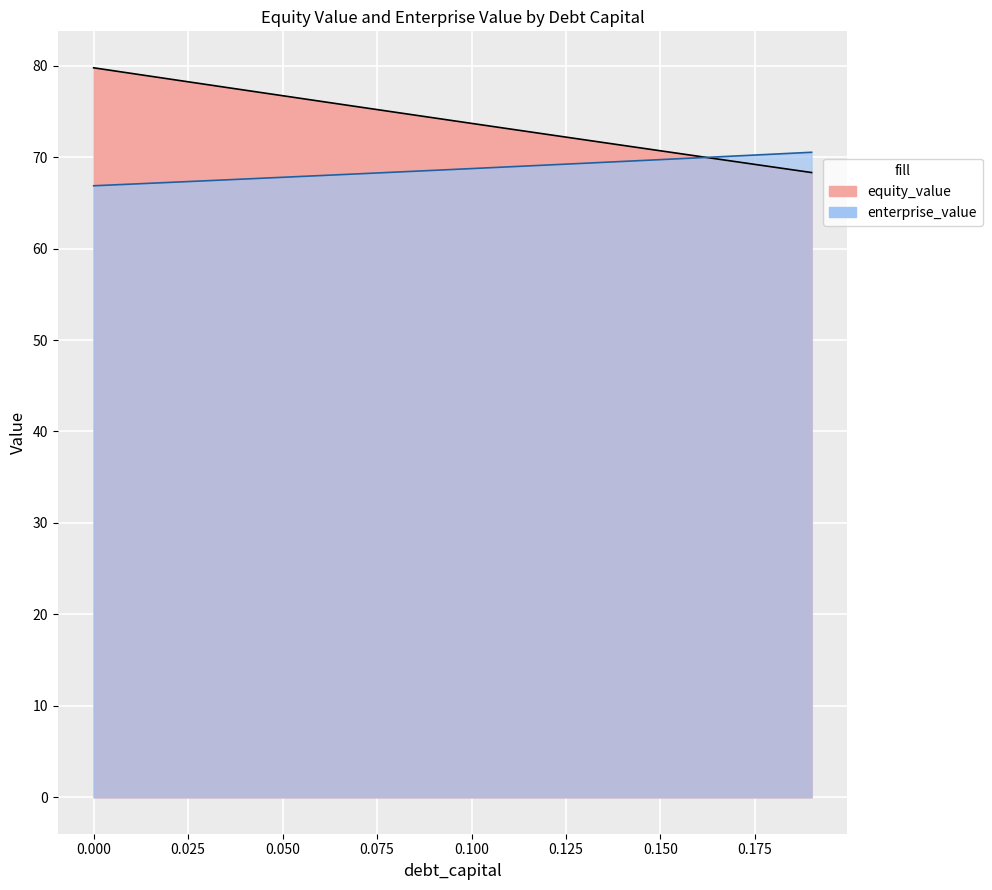

How many distinct data groups are displayed?

2